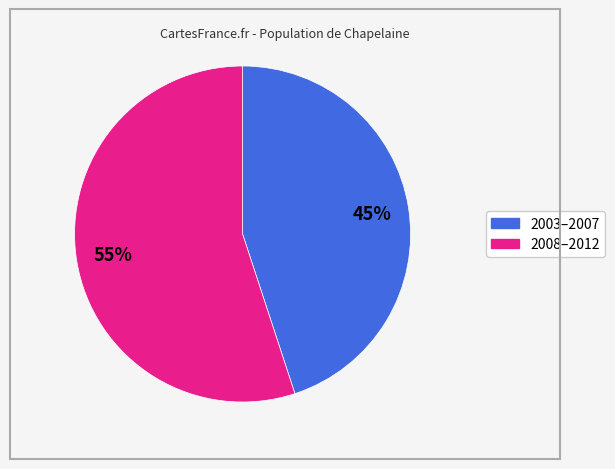

Does any single category account for the majority?

Yes